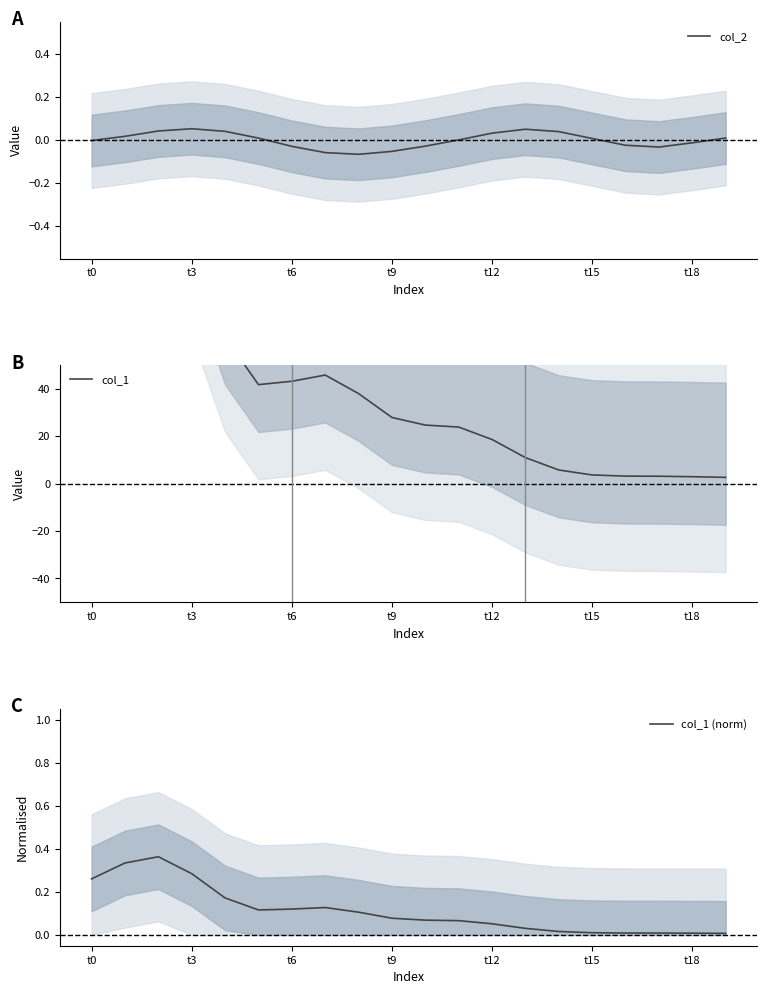

What is the difference between the col_1 values at 19 and t0?

91.1